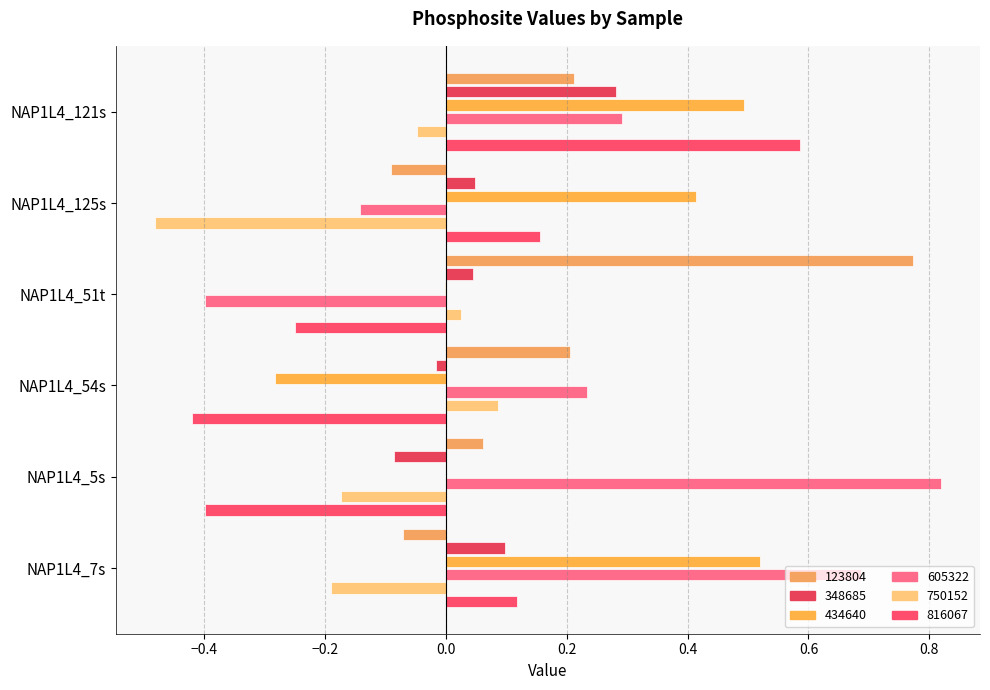

At how many categories does at least one series exceed 0?

6